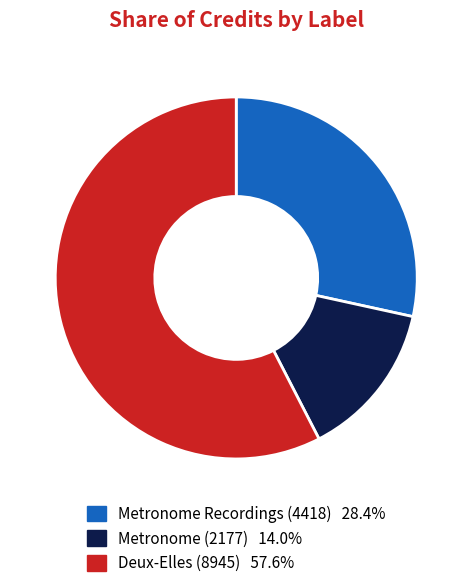

Which slice is the largest?

Deux-Elles (8945)